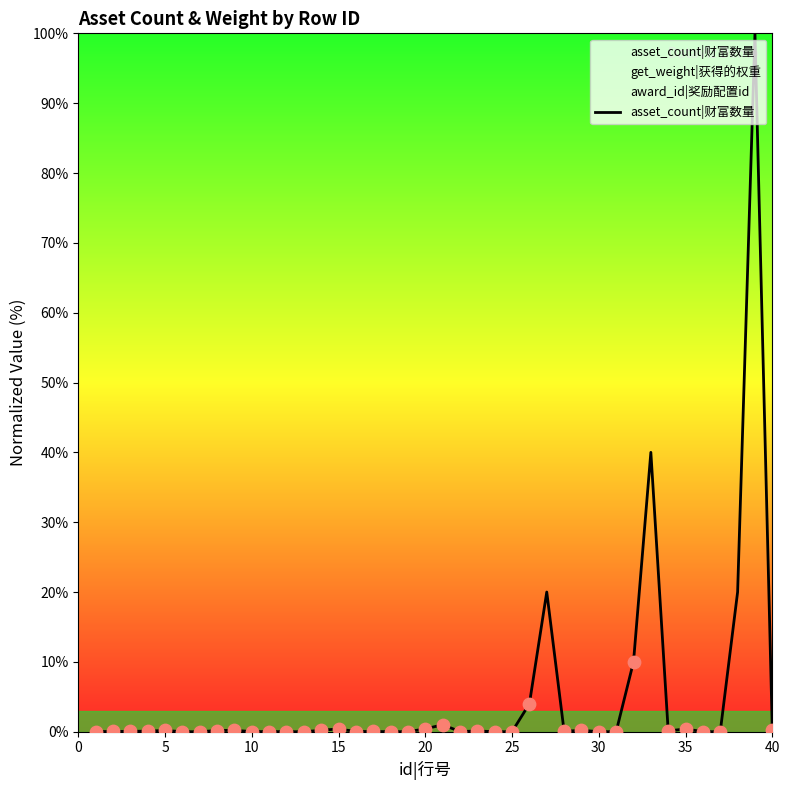

Which has a higher value, 24 or 20?

20